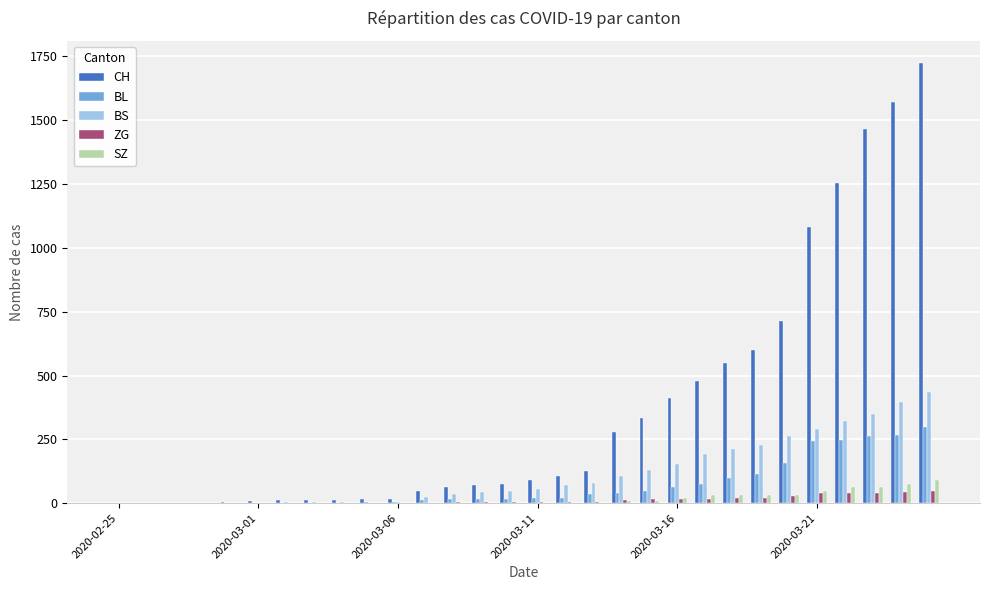

What is the sum of all BL values?

2067